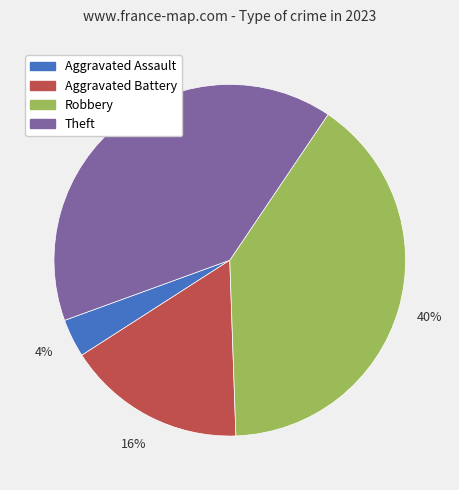

Which category has the smallest portion of the pie?

Aggravated Assault